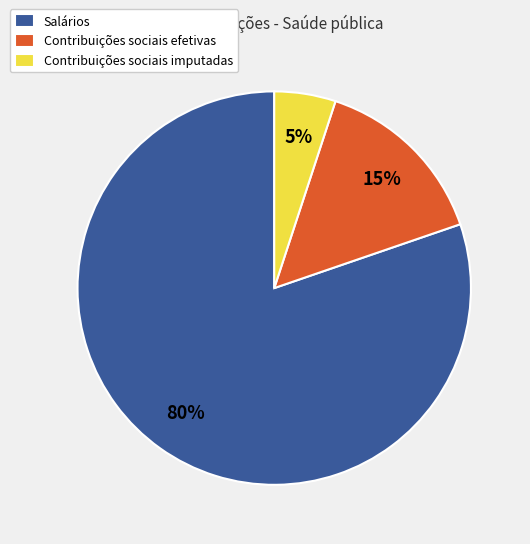

Which slice is the largest?

Salários